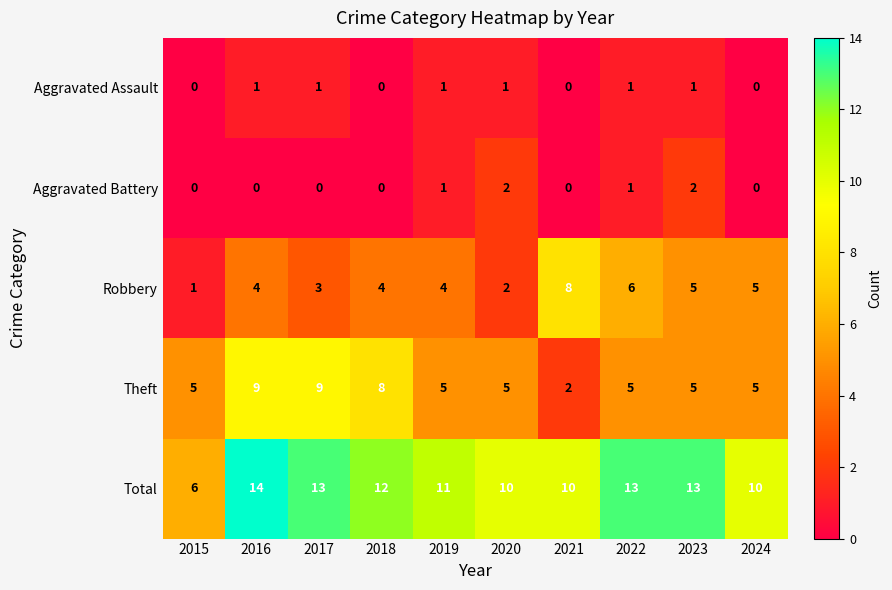

What is the average value of the Theft series?

6